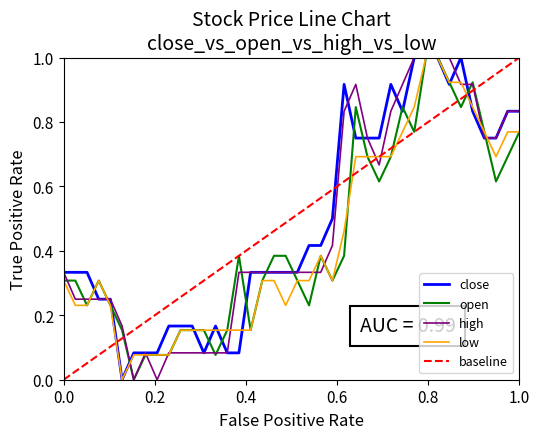

What is the highest value of the open series?

1.0